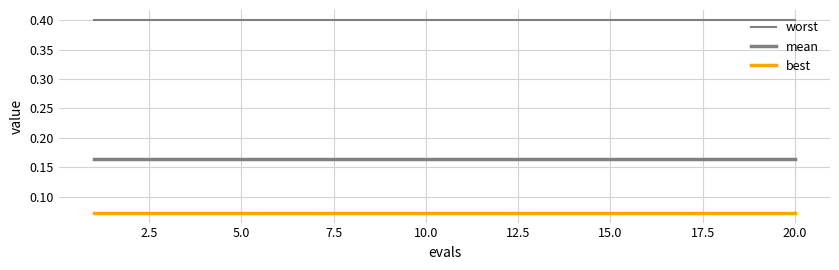

Does the chart display data point markers on the line(s)?

No